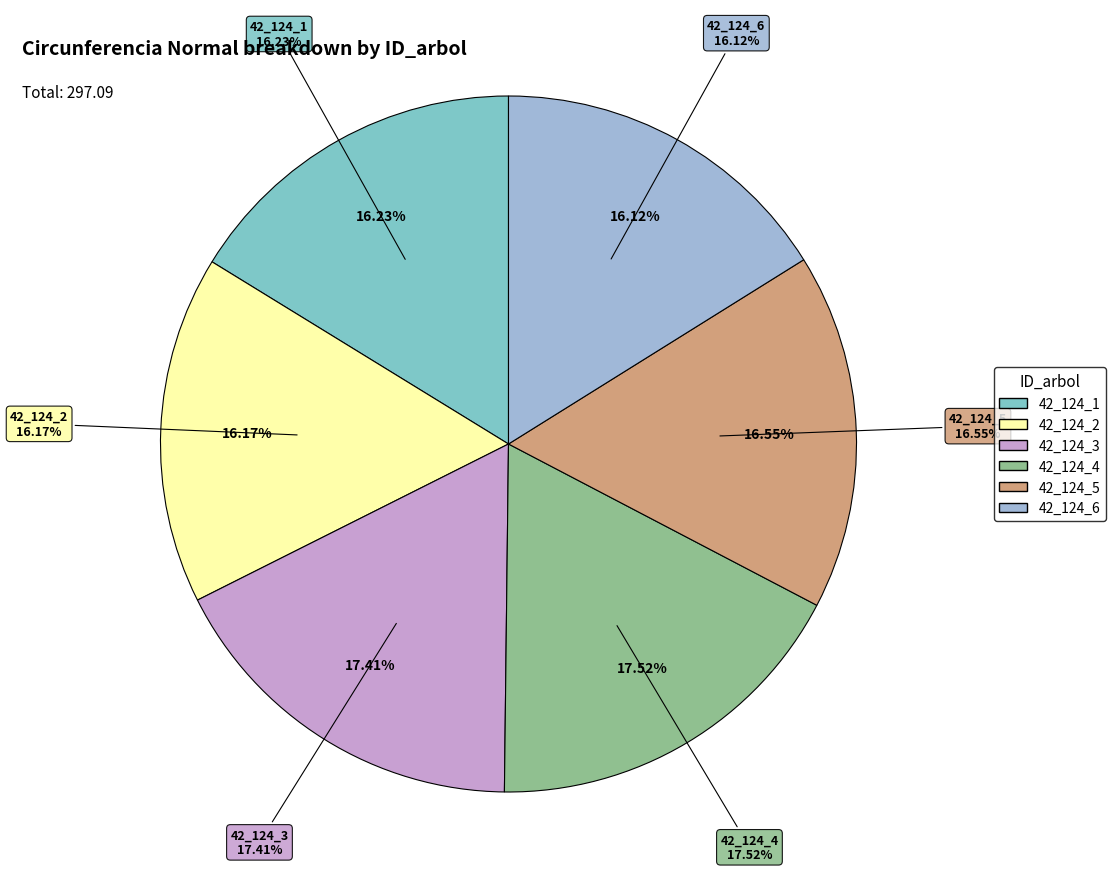

Which category has the biggest portion of the pie?

42_124_4